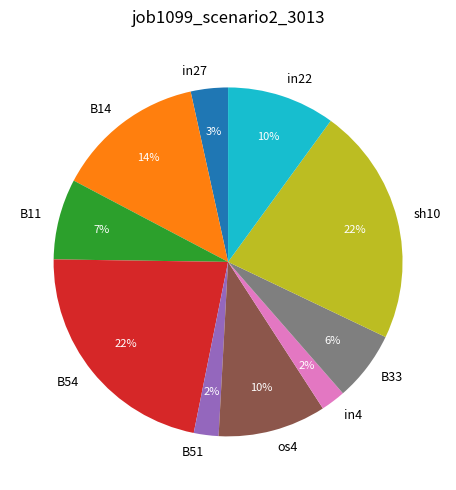

To the nearest percent, what is the combined percentage of os4 and in4?

12%